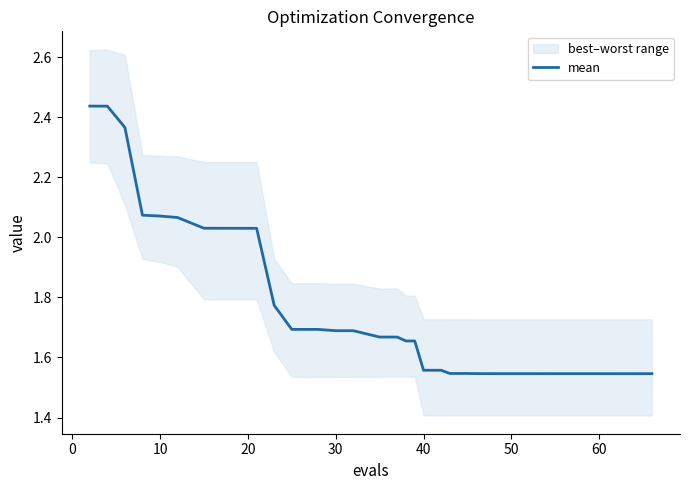

What is the smallest value displayed?

1.5